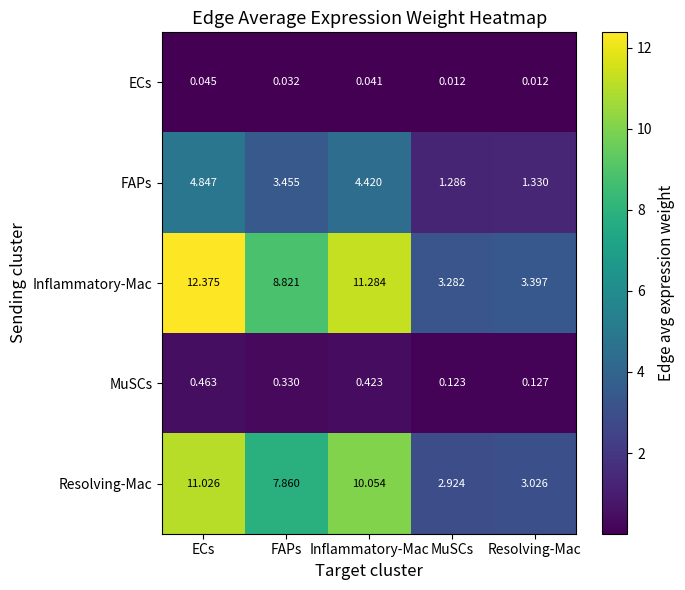

Is the value of ECs at Inflammatory-Mac greater than the value of FAPs at FAPs?

No